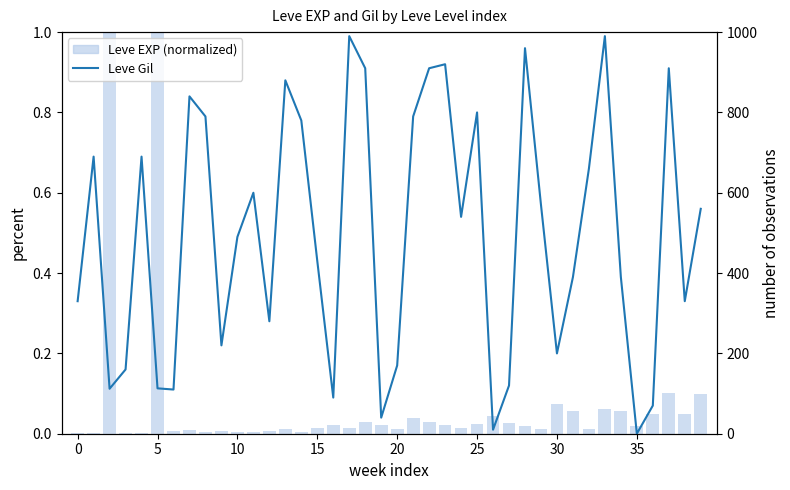

Reading left to right, list all the values displayed in this chart.

Leve EXP (normalized): 0.0	0.0	1.0	0.0	0.0	1.0	0.0	0.0	0.0	0.0	0.0	0.0	0.0	0.0	0.0	0.0	0.0	0.0	0.0	0.0	0.0	0.0	0.0	0.0	0.0	0.0	0.0	0.0	0.0	0.0	0.1	0.1	0.0	0.1	0.1	0.0	0.0	0.1	0.0	0.1
Leve Gil: 330.0	690.0	112.0	160.0	690.0	113.0	110.0	840.0	790.0	220.0	490.0	600.0	280.0	880.0	780.0	430.0	90.0	990.0	910.0	40.0	170.0	790.0	910.0	920.0	540.0	800.0	10.0	120.0	960.0	570.0	200.0	390.0	660.0	990.0	390.0	0.0	70.0	910.0	330.0	560.0